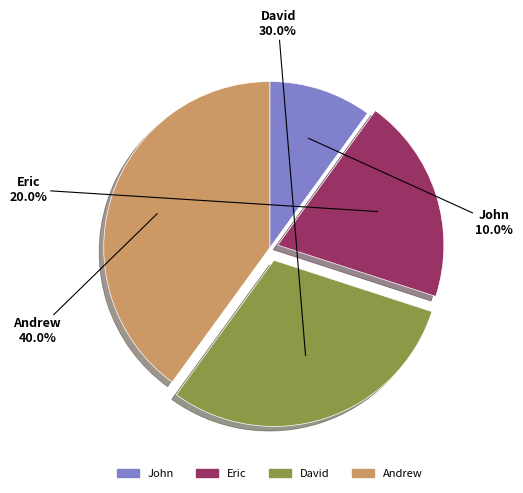

How much of the chart is everything except Eric?

80.0%